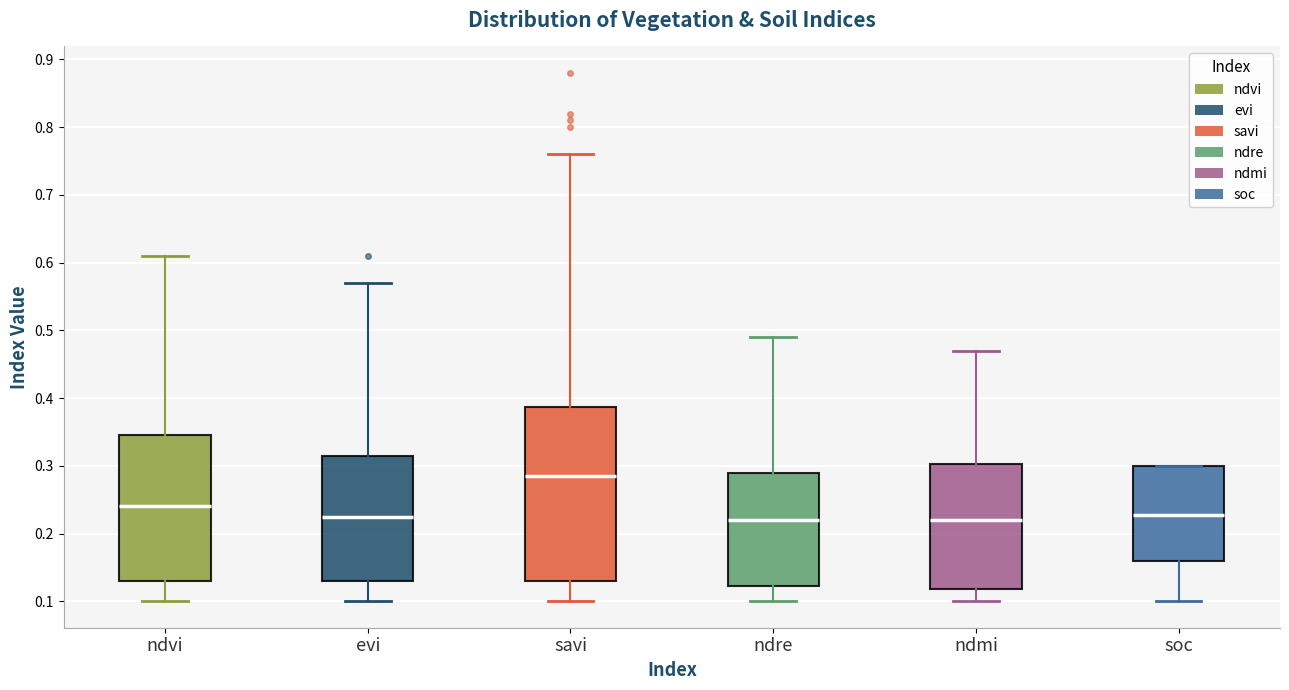

Comparing the boxes themselves (not the whiskers), which one is the tallest?

savi